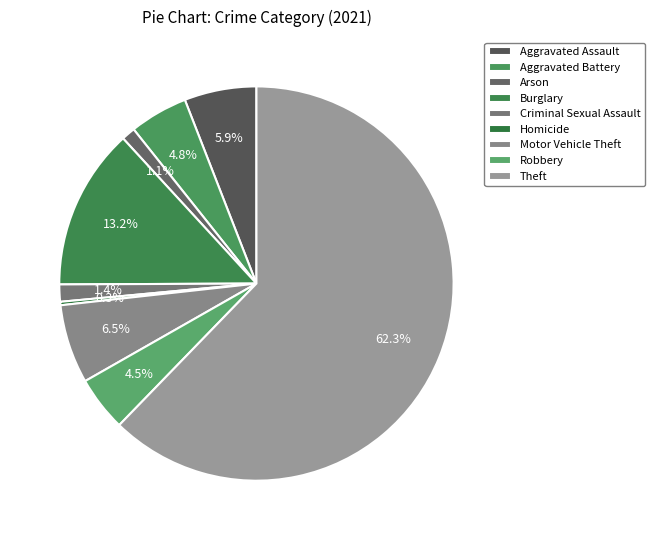

What percentage is the Aggravated Battery slice, to the nearest percent?

5%